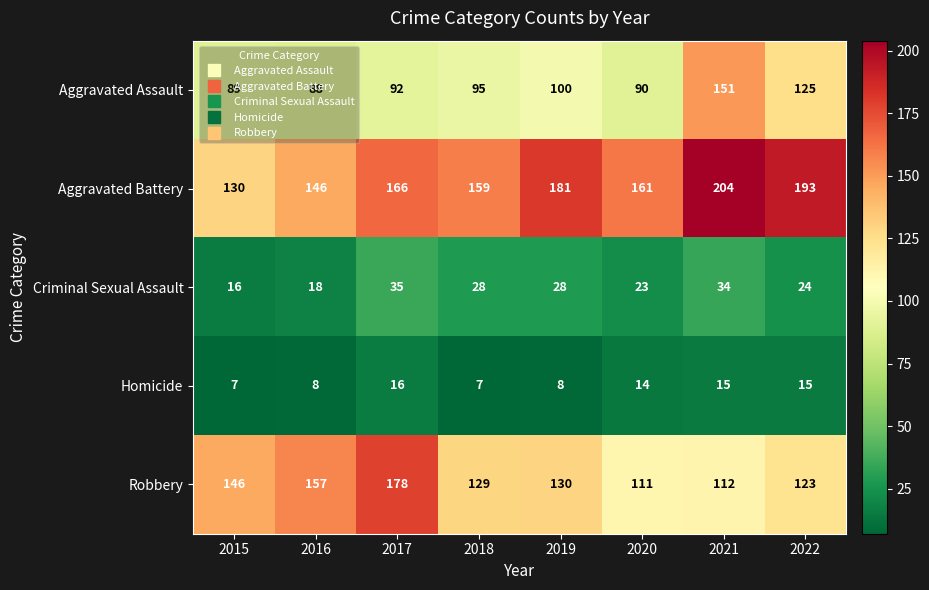

At how many categories does at least one series exceed 110?

8